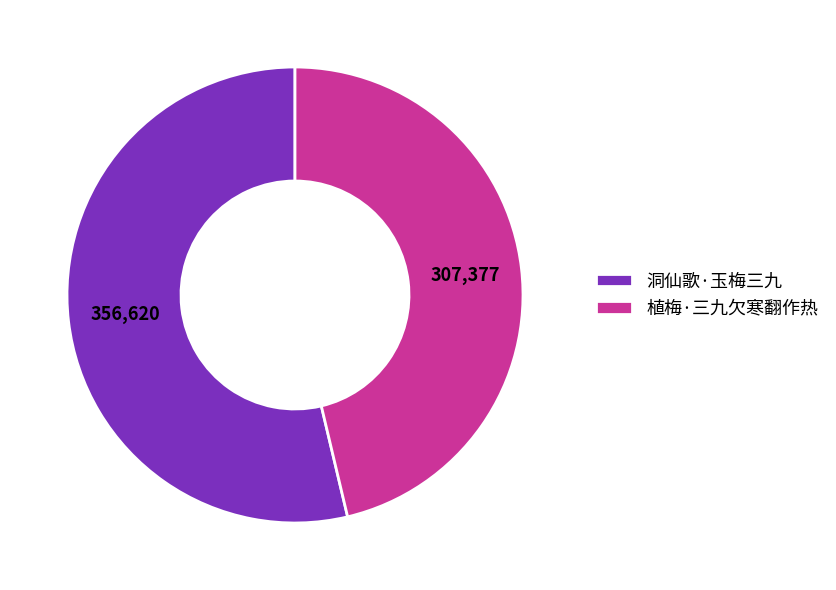

Which slice is the smallest?

植梅·三九欠寒翻作热